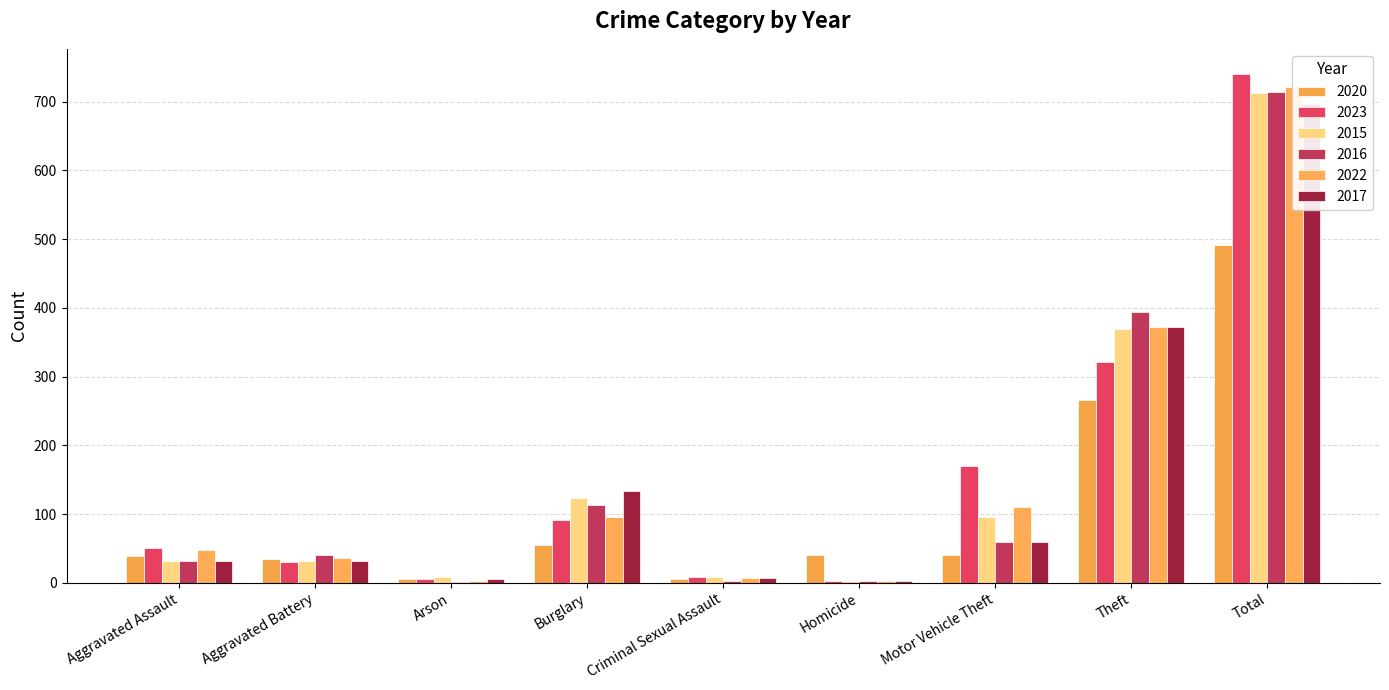

What is the difference between the maximum and minimum values in the 2015 series?

710